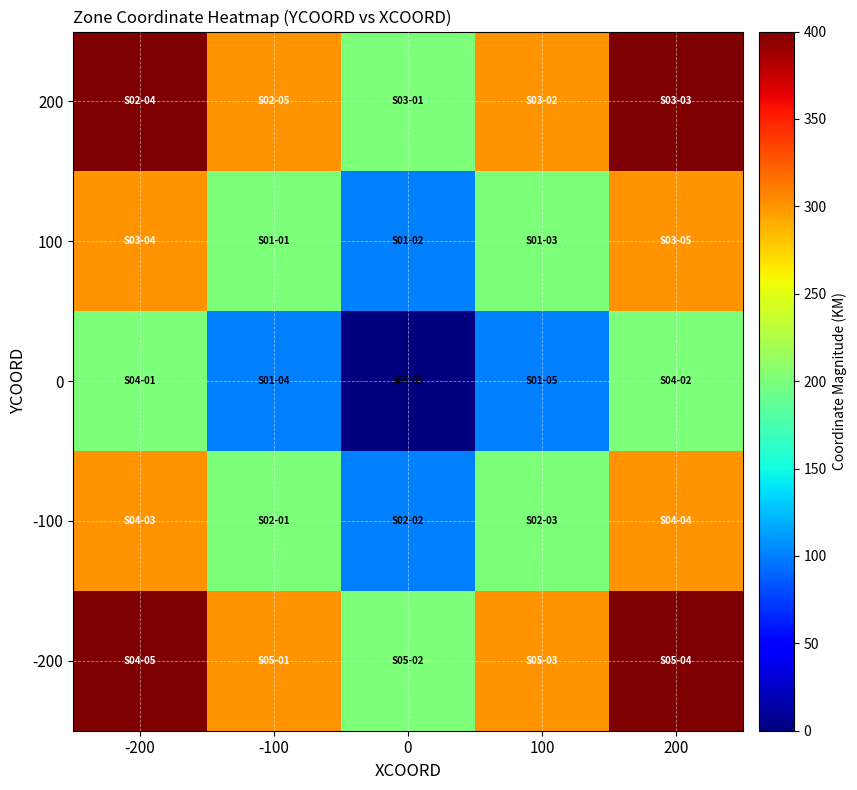

Reading right to left, transcribe all the data shown in this chart.

200: 200=400	100=300	0=200	-100=300	-200=400
100: 200=300	100=200	0=100	-100=200	-200=300
0: 200=200	100=100	0=0	-100=100	-200=200
-100: 200=300	100=200	0=100	-100=200	-200=300
-200: 200=400	100=300	0=200	-100=300	-200=400